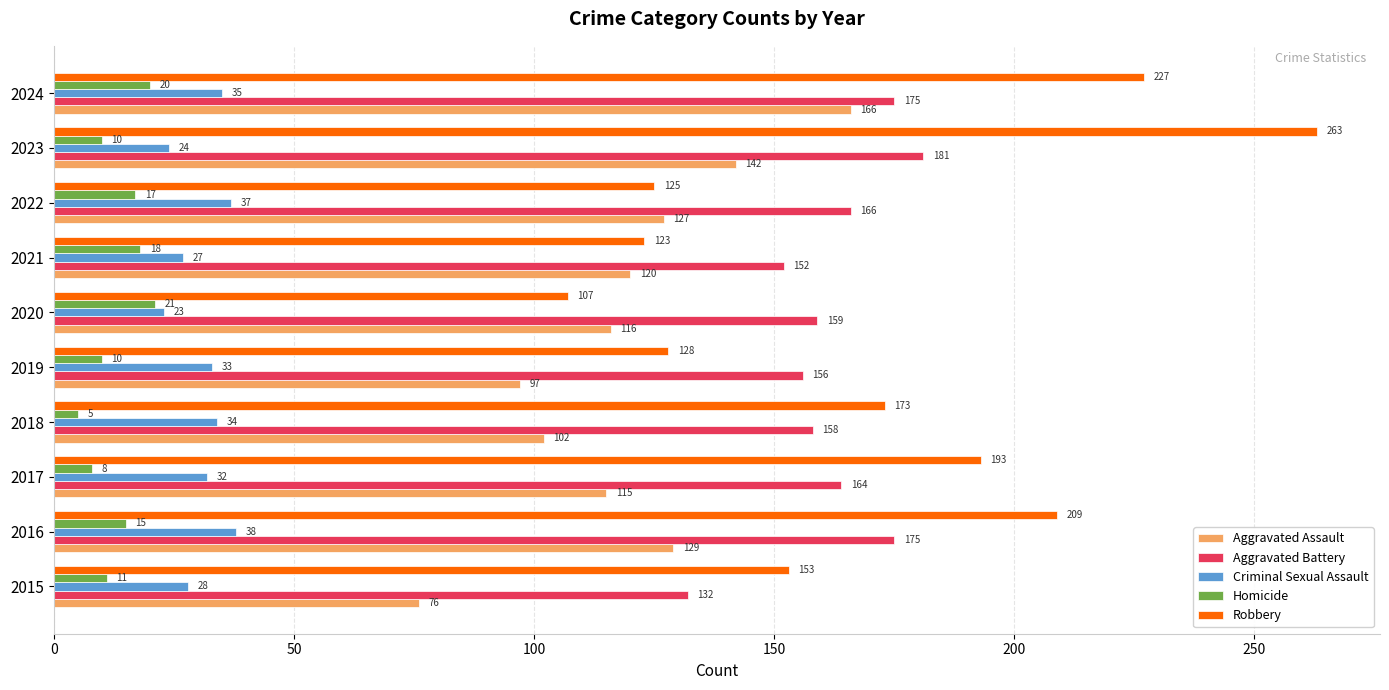

List the labels in order of Criminal Sexual Assault value, smallest first.

2020, 2023, 2021, 2015, 2017, 2019, 2018, 2024, 2022, 2016